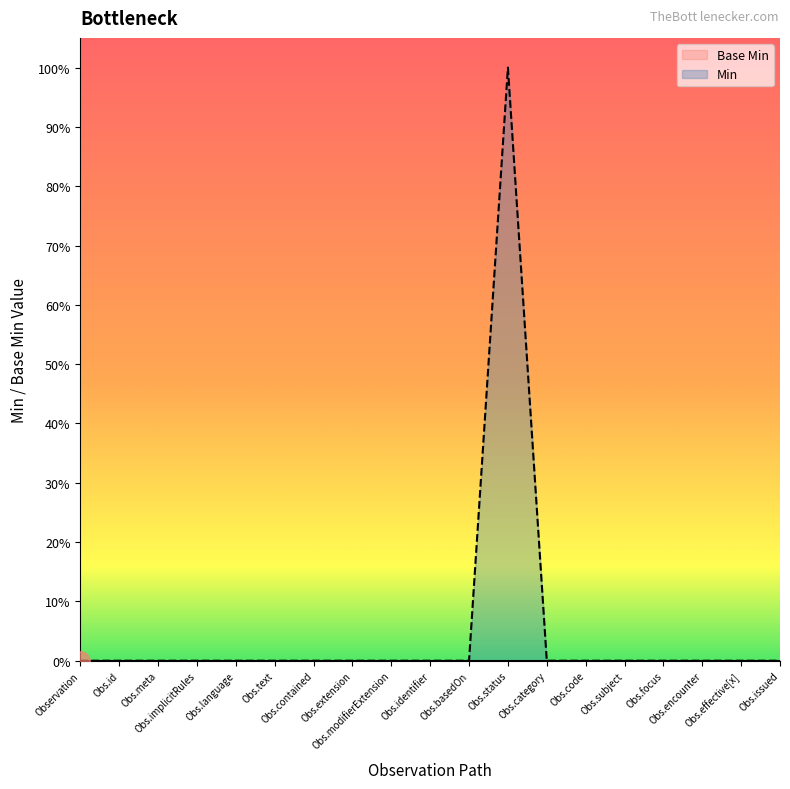

Is it true that the value at Obs.effective[x] is 0?

True